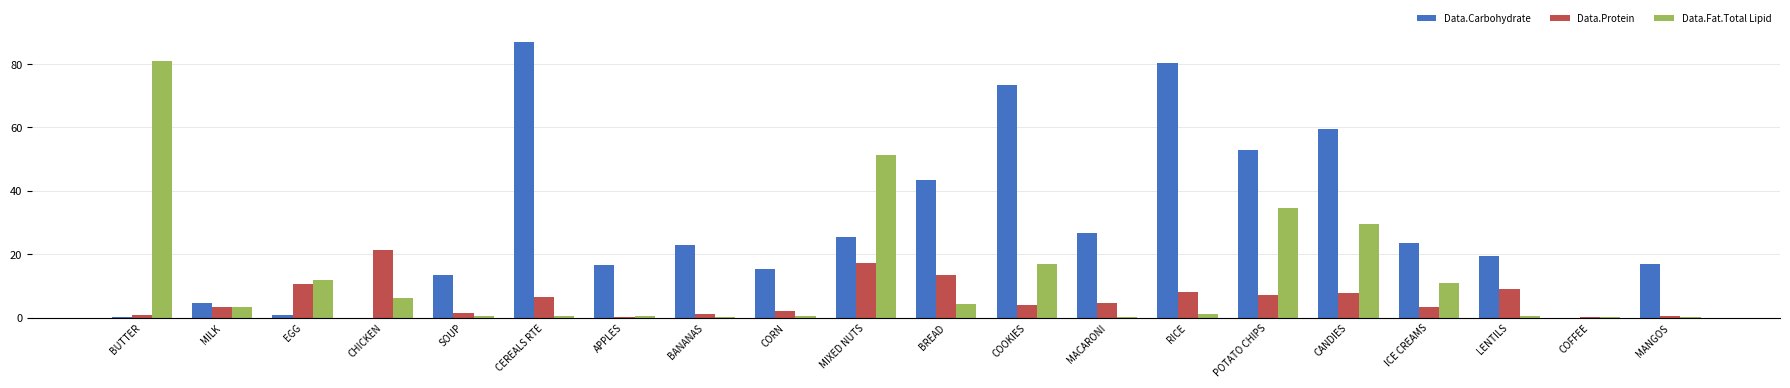

At which category does the chart reach its peak across all series?

CEREALS RTE